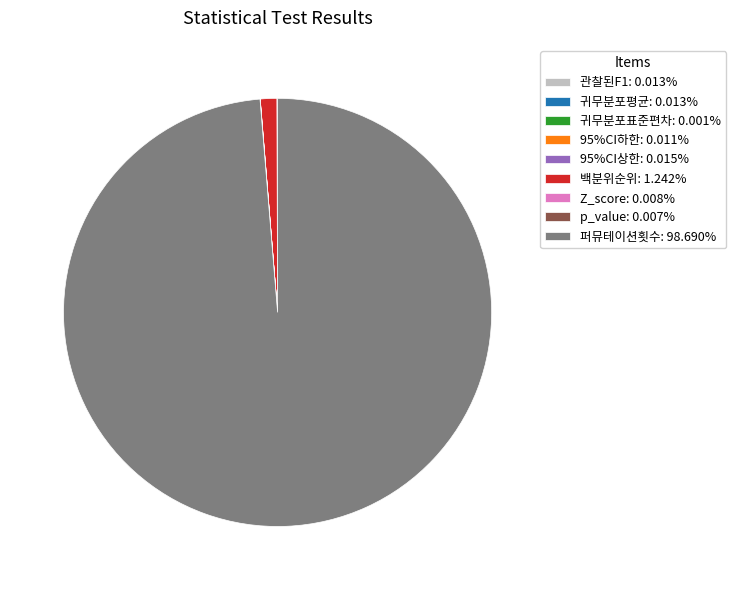

Does 퍼뮤테이션횟수: 98.690% account for over 50% of the chart?

Yes